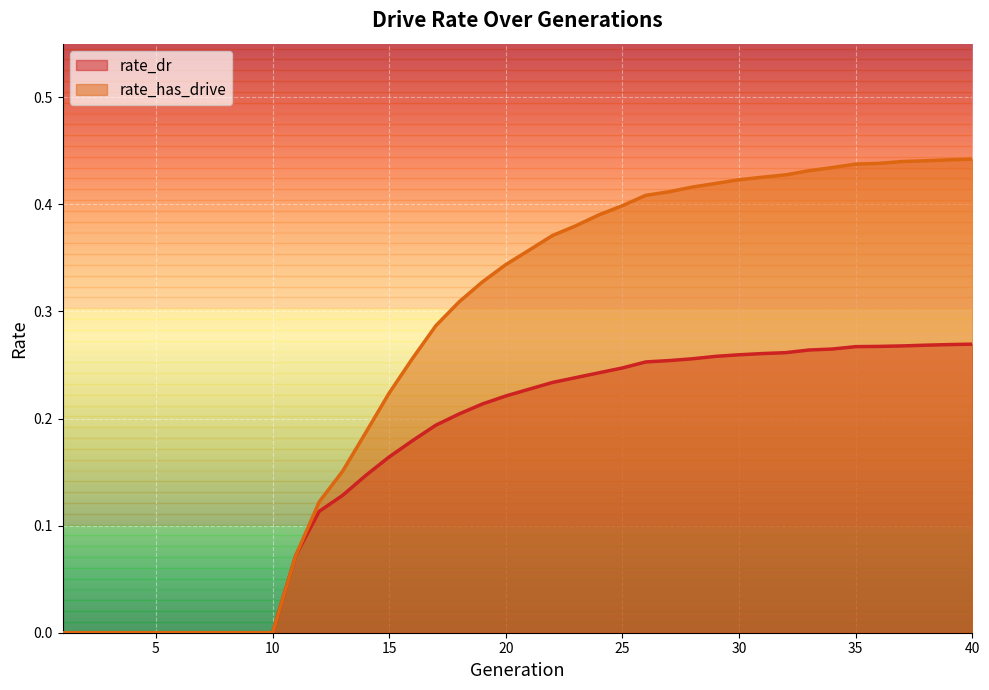

What is the highest value of the rate_dr series?

0.3